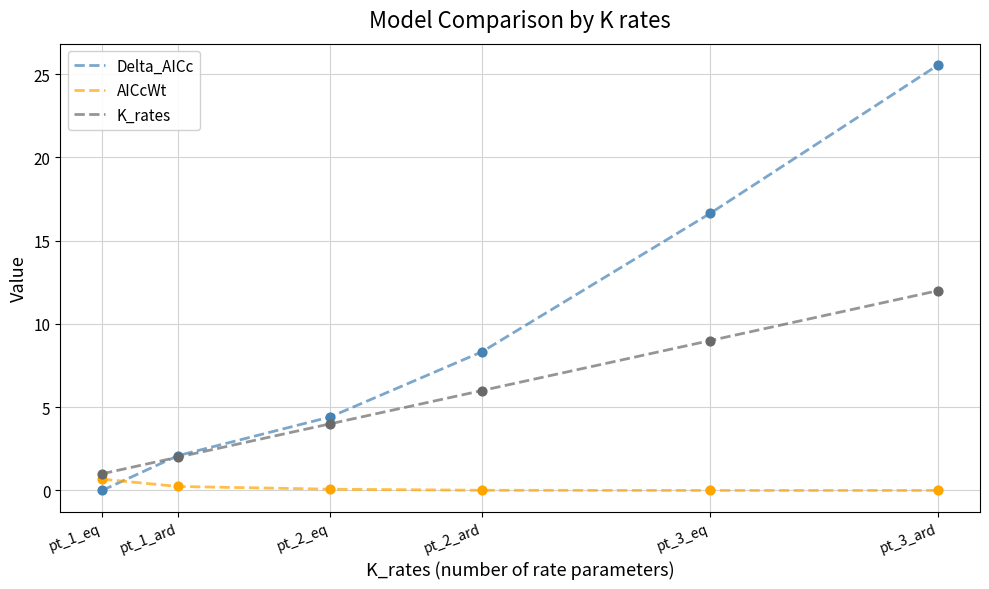

At which category is the sum across all series the highest?

pt_3_ard